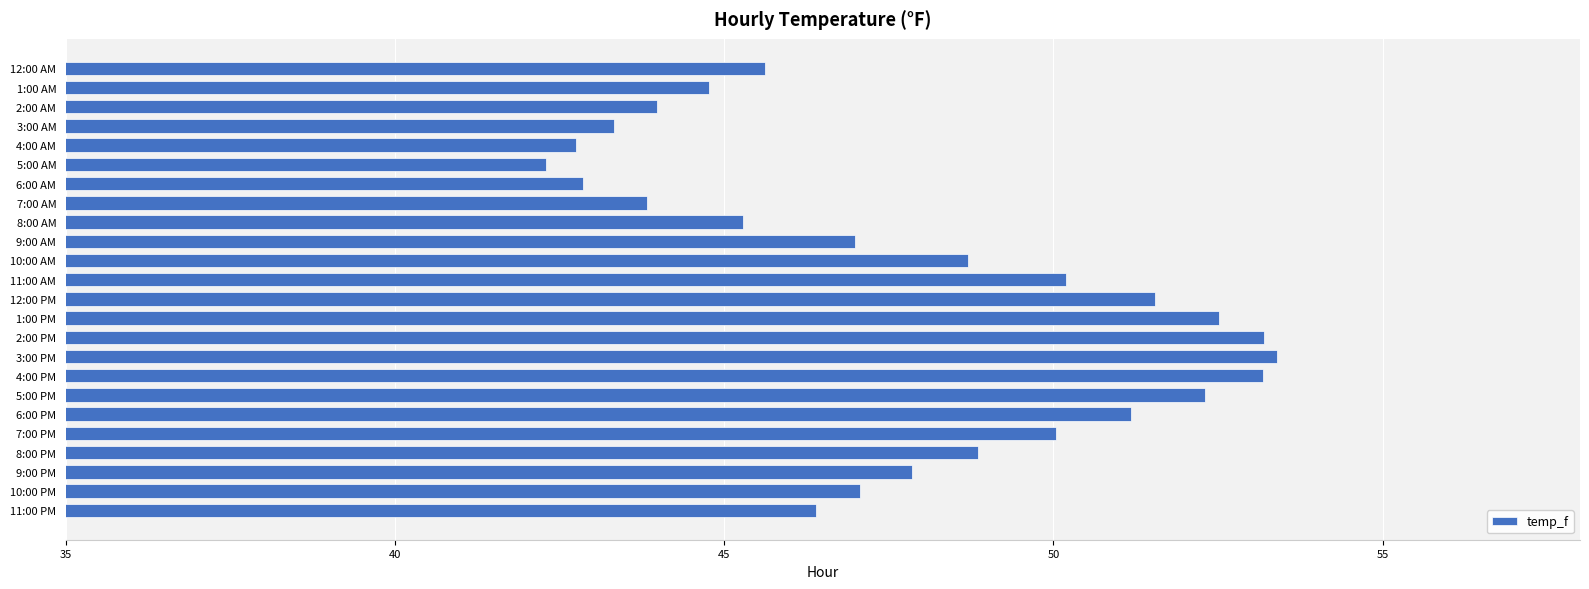

Read the value at 12:00 PM.

51.5